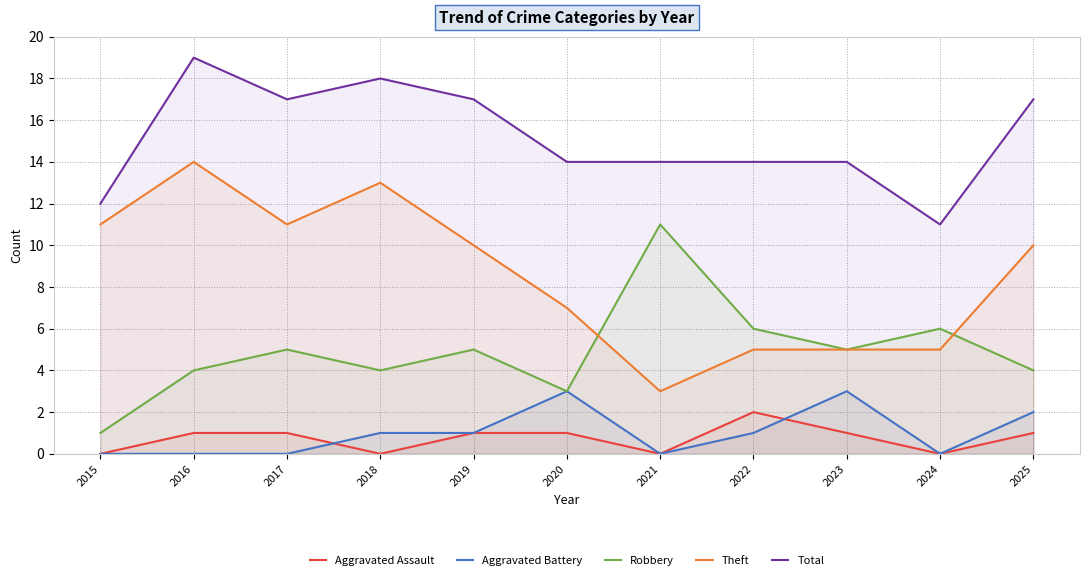

Reading left to right, what are all the values shown in this chart?

Aggravated Assault: 2015=0	2016=1	2017=1	2018=0	2019=1	2020=1	2021=0	2022=2	2023=1	2024=0	2025=1
Aggravated Battery: 2015=0	2016=0	2017=0	2018=1	2019=1	2020=3	2021=0	2022=1	2023=3	2024=0	2025=2
Robbery: 2015=1	2016=4	2017=5	2018=4	2019=5	2020=3	2021=11	2022=6	2023=5	2024=6	2025=4
Theft: 2015=11	2016=14	2017=11	2018=13	2019=10	2020=7	2021=3	2022=5	2023=5	2024=5	2025=10
Total: 2015=12	2016=19	2017=17	2018=18	2019=17	2020=14	2021=14	2022=14	2023=14	2024=11	2025=17